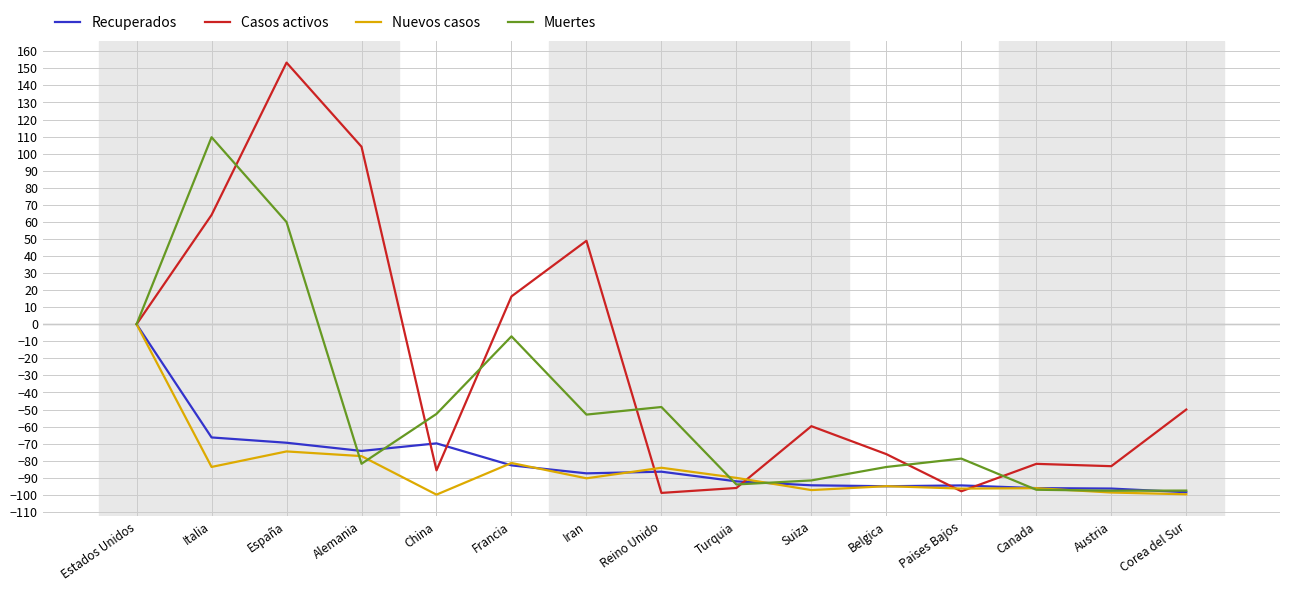

Which series has the largest range (max minus min)?

Casos activos